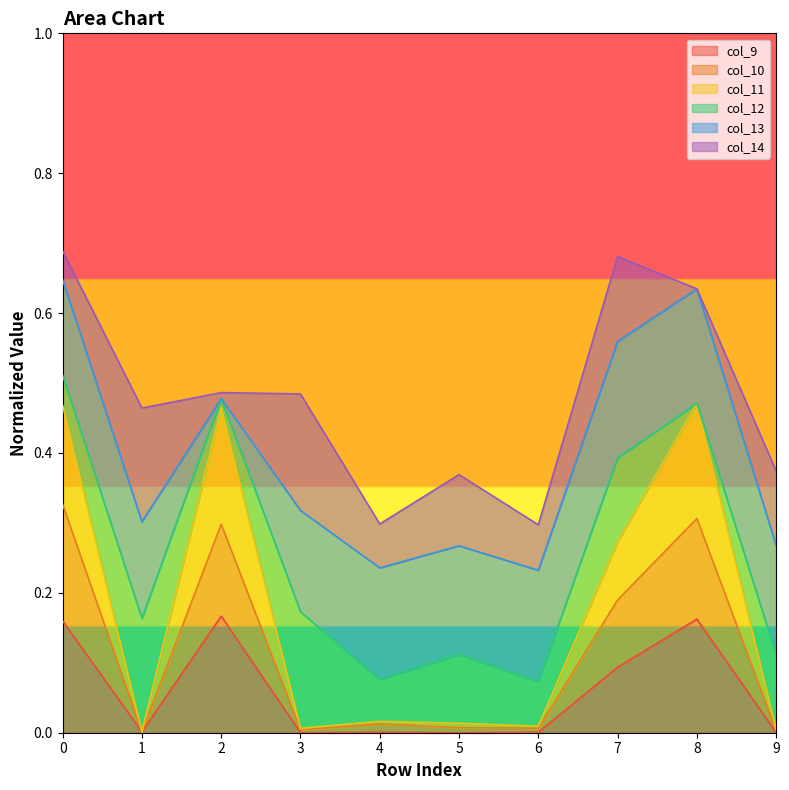

The col_9 series shows 0.2 at 7. True or false?

False